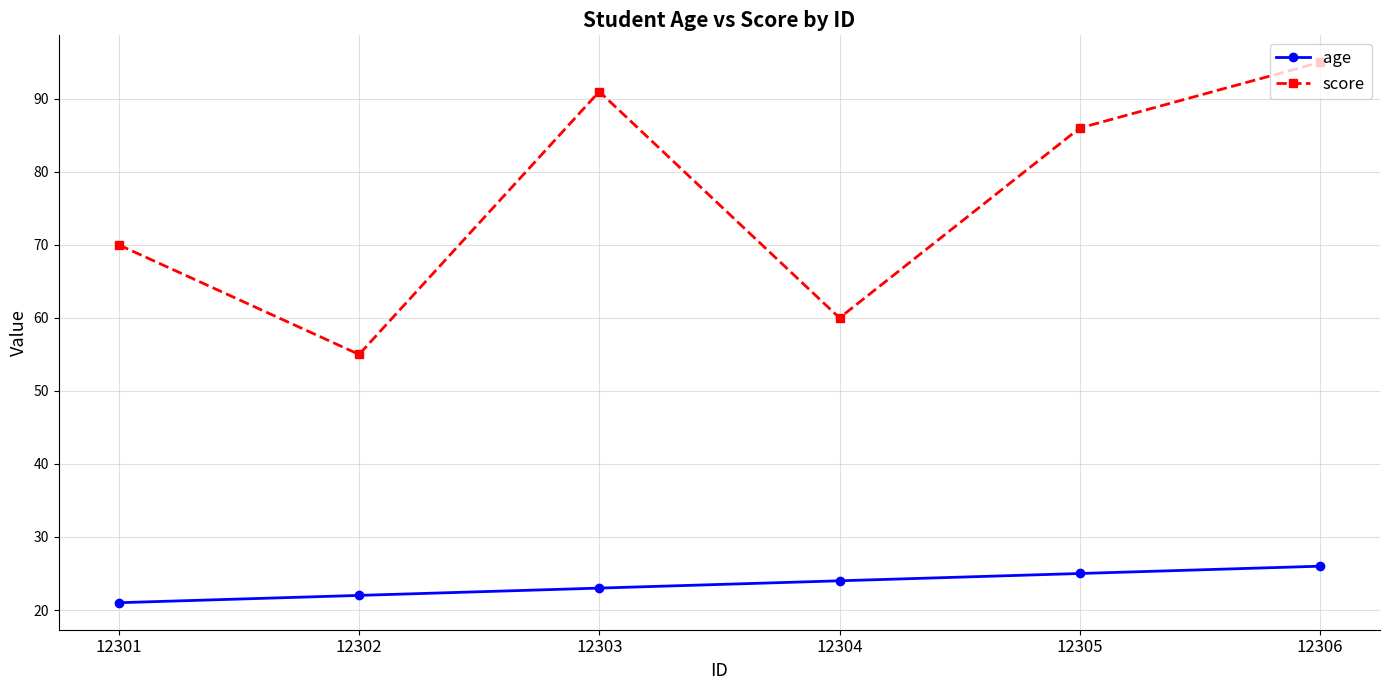

True or false: age has more than 1 points higher than both neighbors.

False